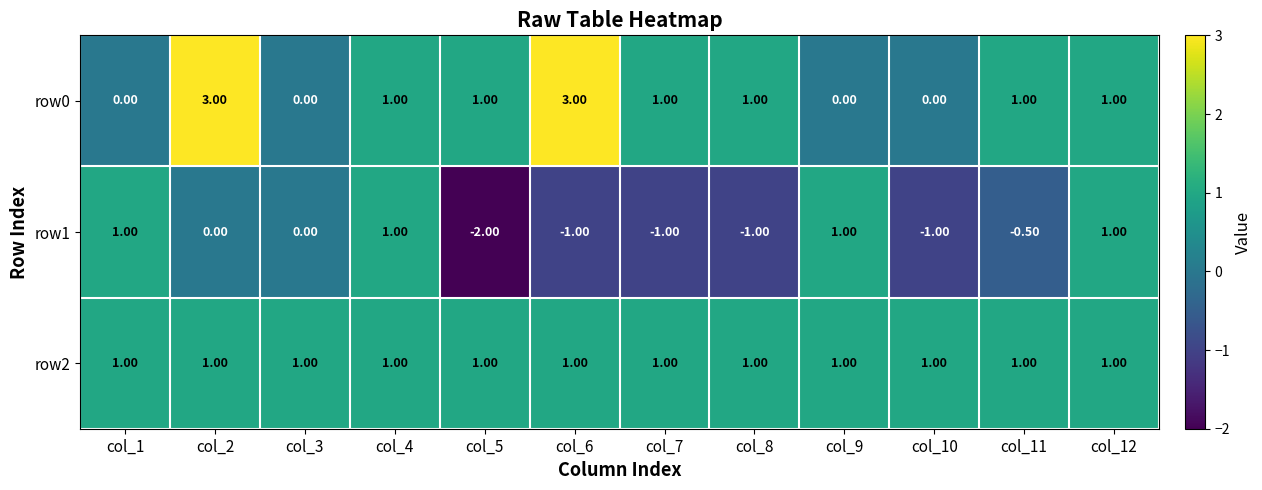

What is the average value of the row2 series?

1.0